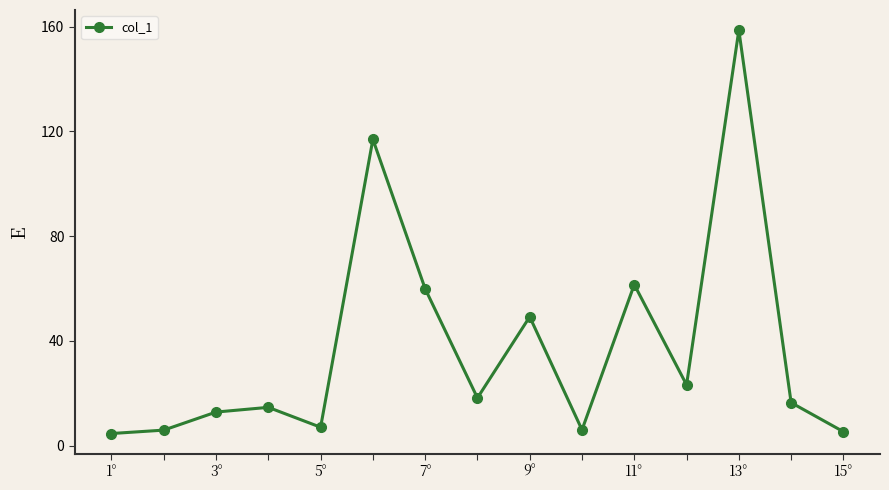

What is the value of the 13th point from the left?

158.7